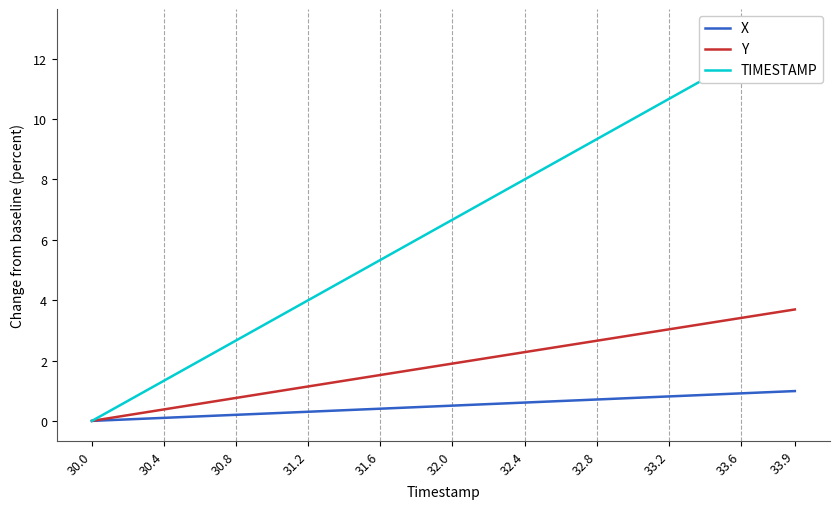

True or false: TIMESTAMP and X intersect in this chart.

False